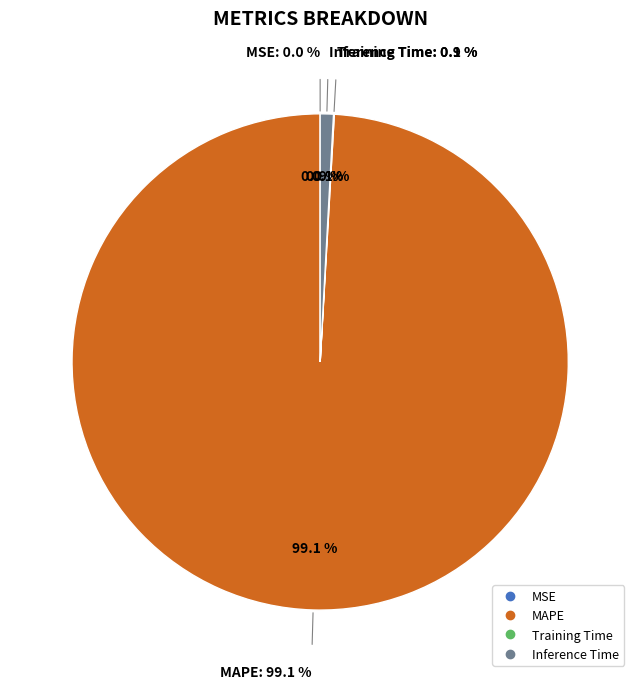

What percentage is NOT represented by MSE?

100.0%